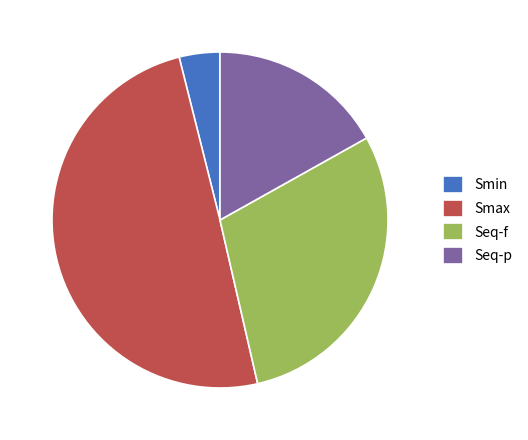

Between Smin and Seq-f, which is larger?

Seq-f